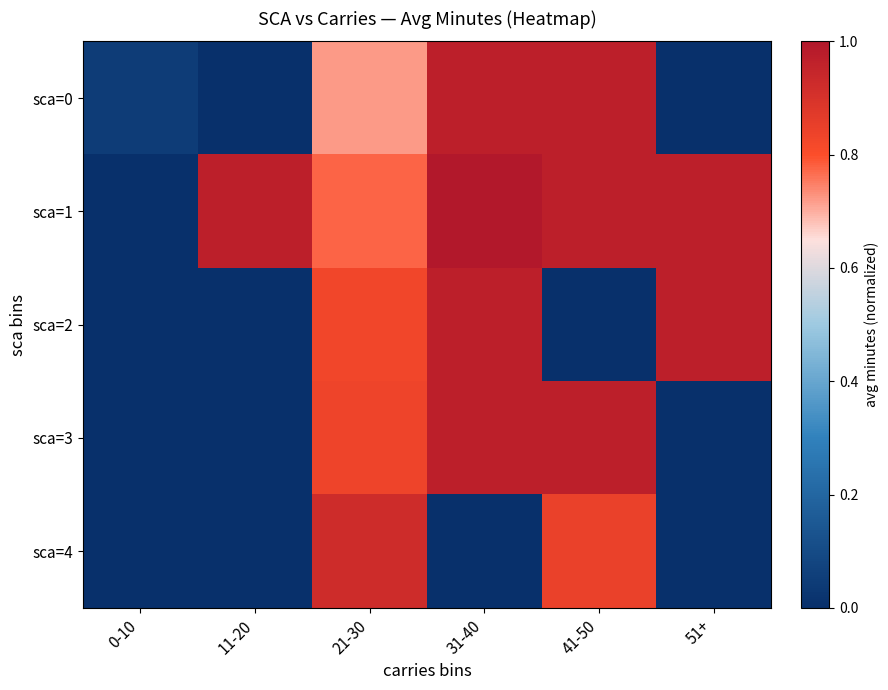

Rank the series at 11-20 from highest to lowest value.

sca=1, sca=0, sca=2, sca=3, sca=4